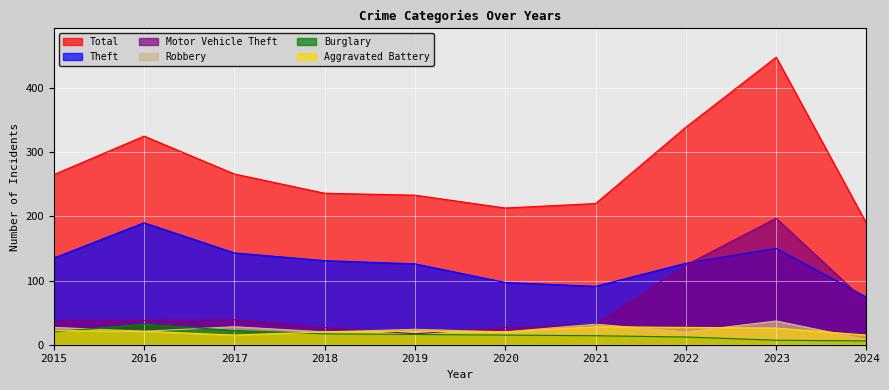

Which series has the largest range (max minus min)?

Total